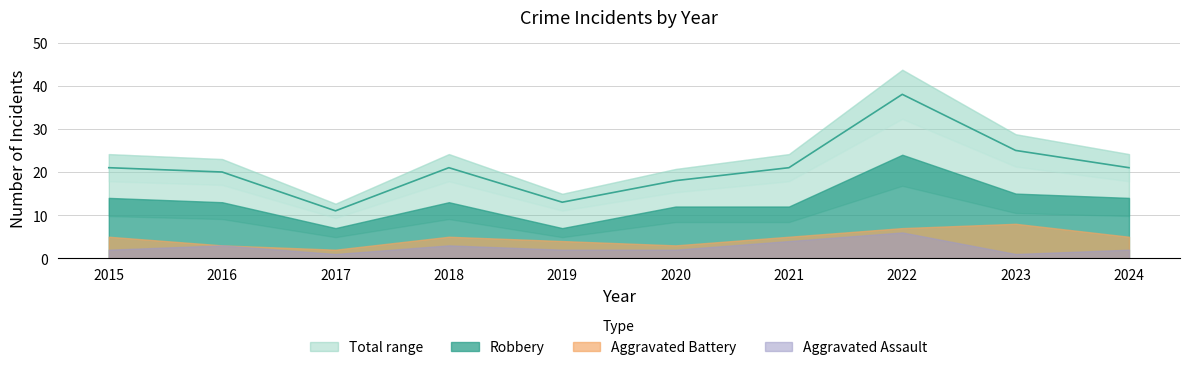

How many data points does each series have?

10